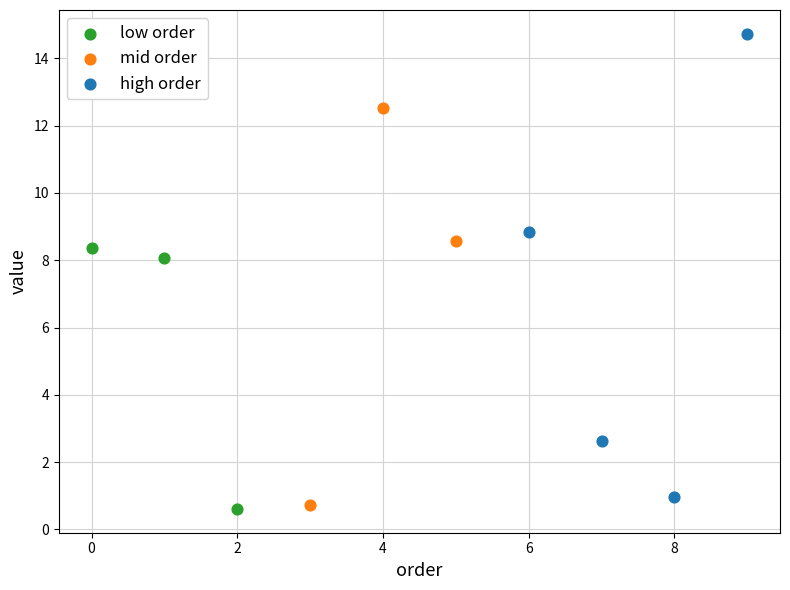

Which series reaches the maximum Y coordinate?

high order